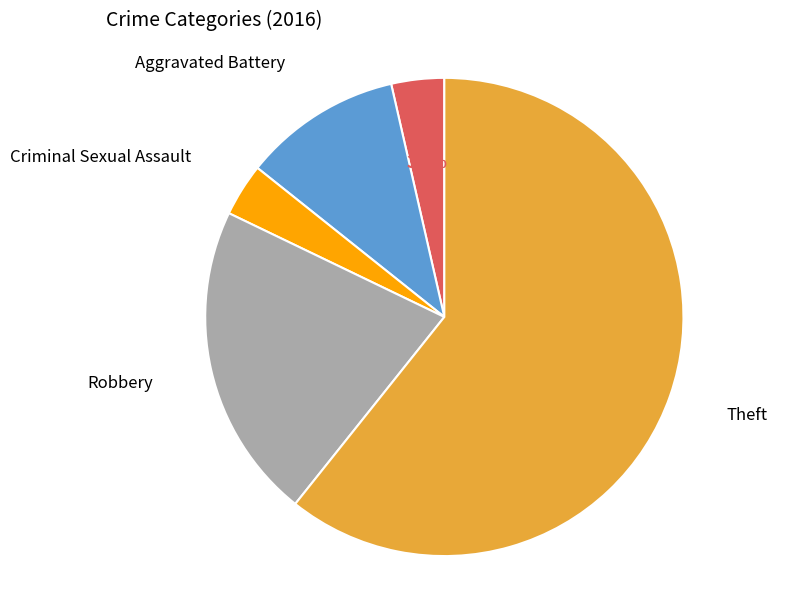

Is there a majority slice in this chart?

Yes